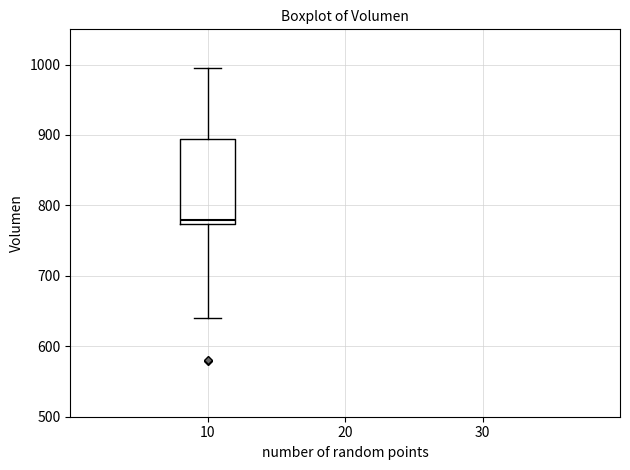

Read this box plot against the y-axis: the position of the median line, the range covered by the box, and the ends of both whiskers. The values are not printed on the chart, so give them approximately, as read against the axis.

median 780, box 770 to 890, whiskers 640 to 1000